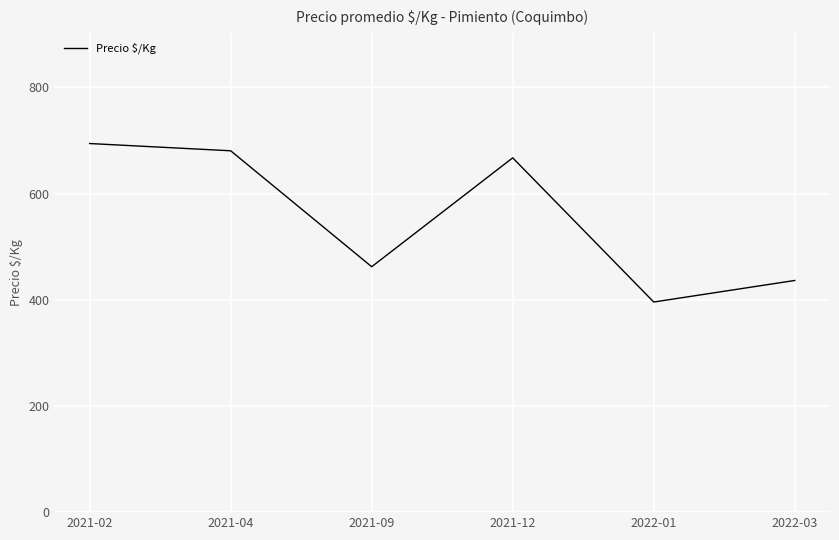

At which category does the data reach its first local valley?

2021-09